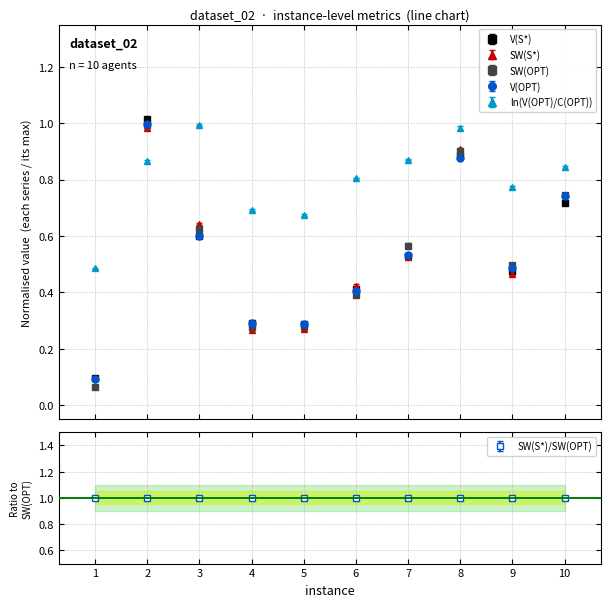

Is it true that SW(S*) equals 0.1 at 1?

True